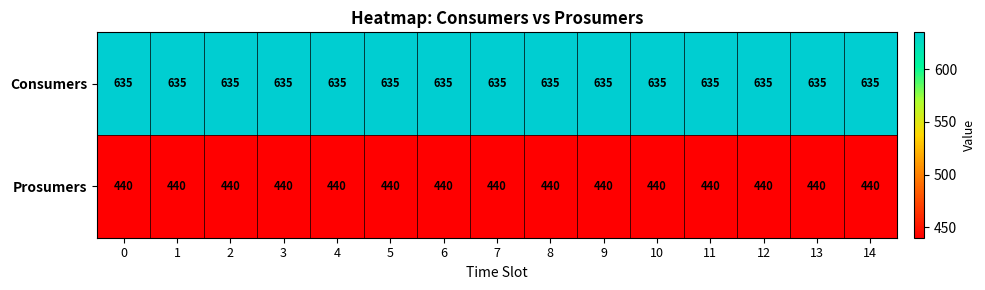

What is the average value of the Prosumers series?

440